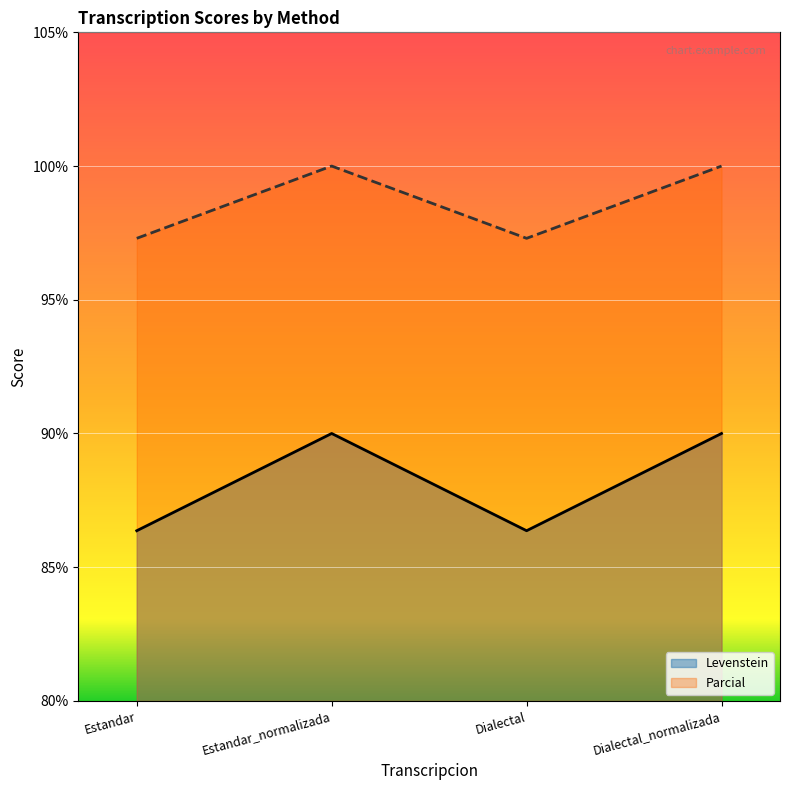

What position from the right is Dialectal?

2